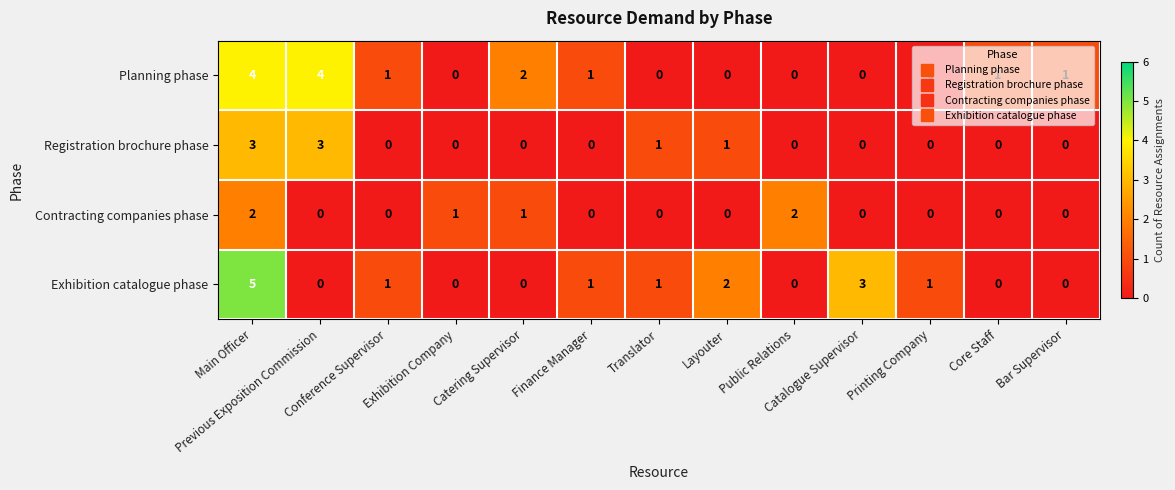

At how many categories does at least one series exceed 0?

13